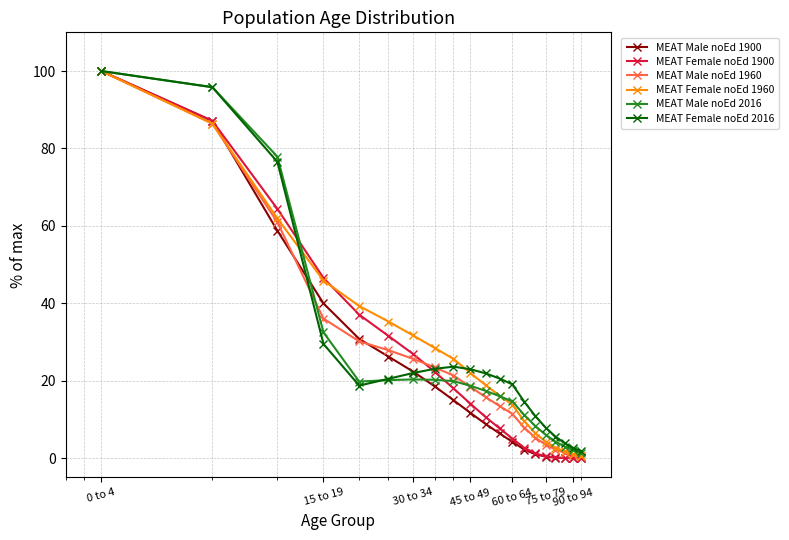

What is the value of the MEAT Male noEd 1960 point at the 15th from the left?

5.3